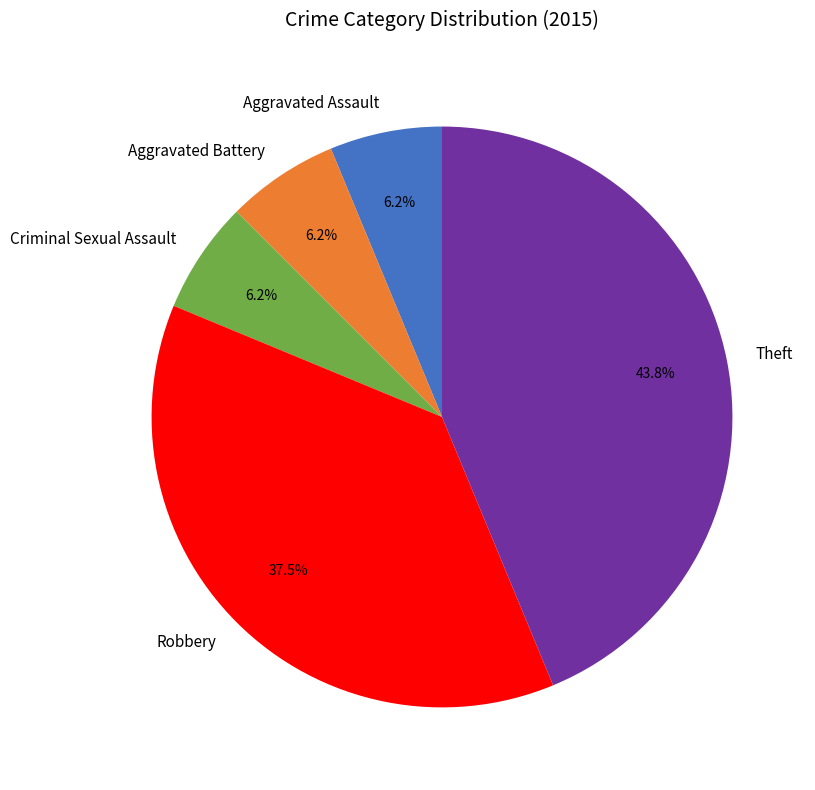

Which has a higher value, Robbery or Theft?

Theft